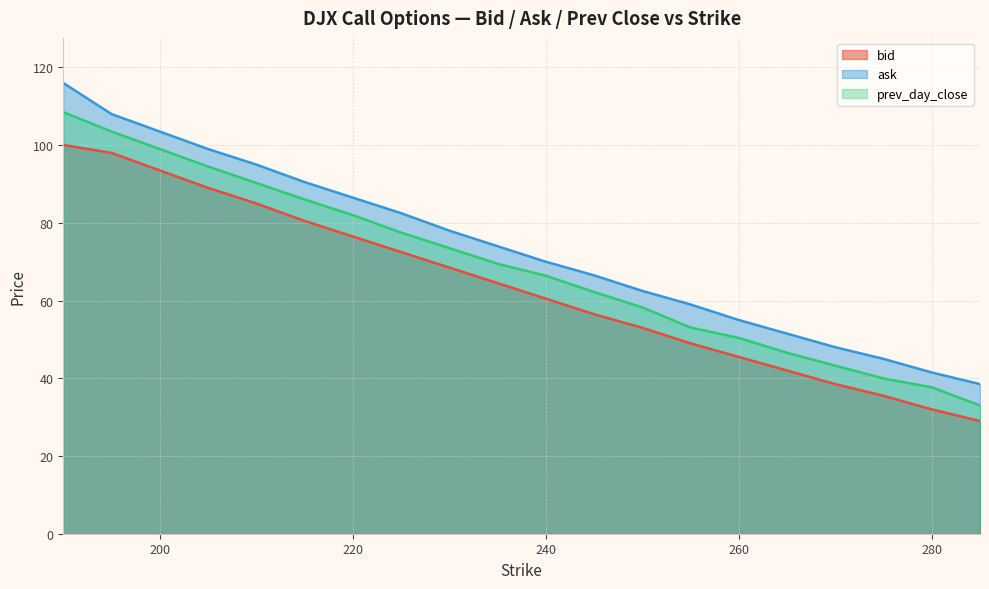

The value of bid at 265 is 42.0. True or false?

True